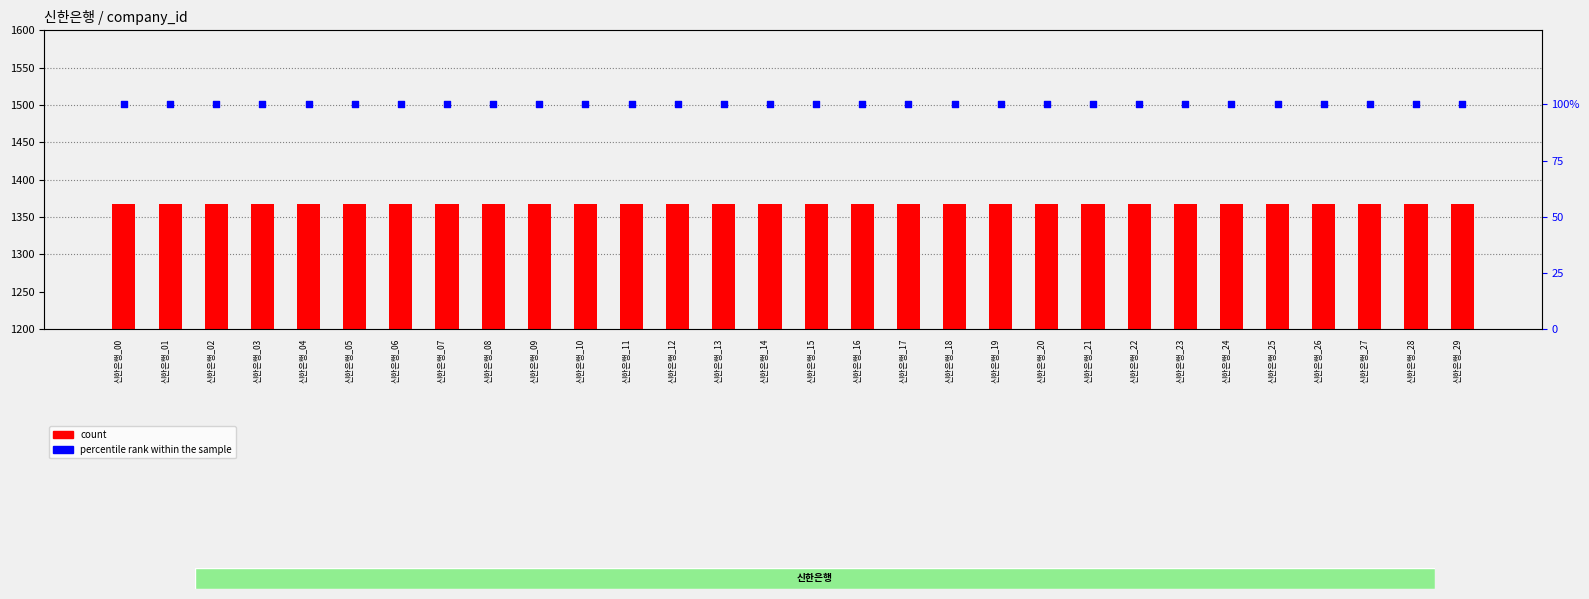

Is the value of count at 신한은행_12 greater than the value of percentile rank within the sample at 신한은행_24?

Yes